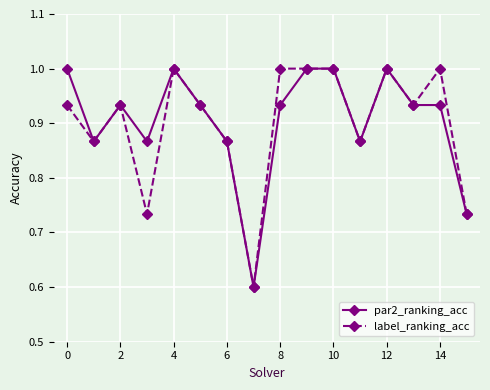

What is the minimum value for par2_ranking_acc?

0.6